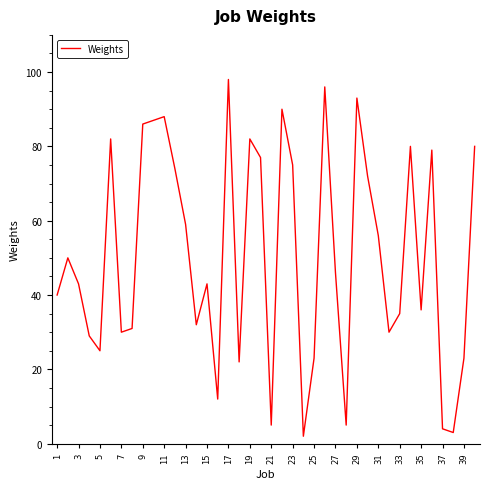

What is the difference between the maximum and minimum values?

96